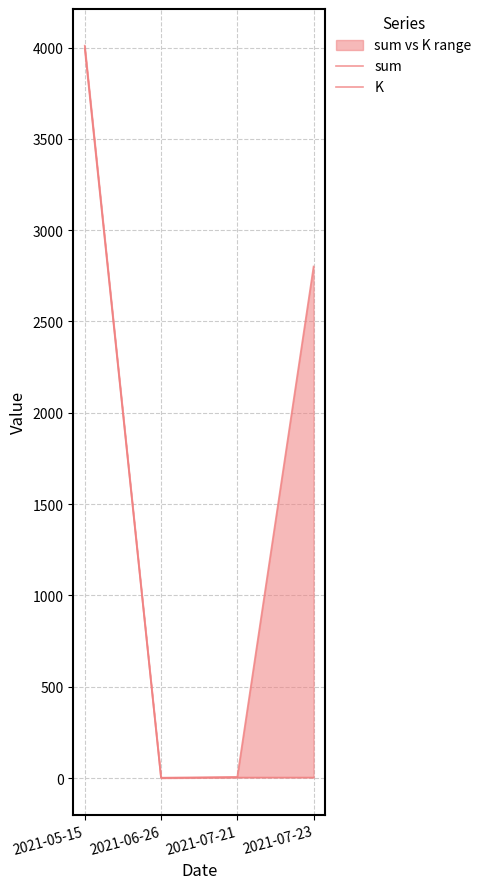

Reading left to right, what are all the values shown in this chart?

sum: 4010.3	2.4	6.8	2801.2
K: 3993.3	0.1	3.2	3.2